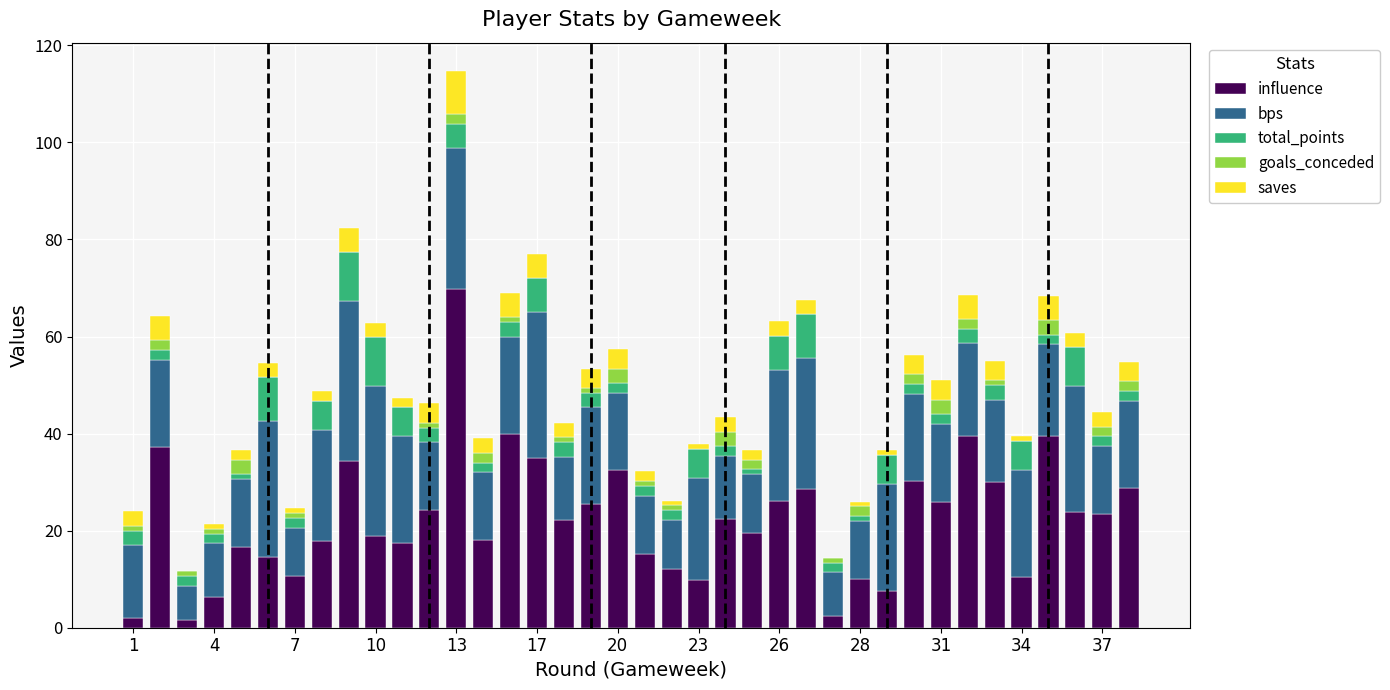

How many data points does each series have?

38